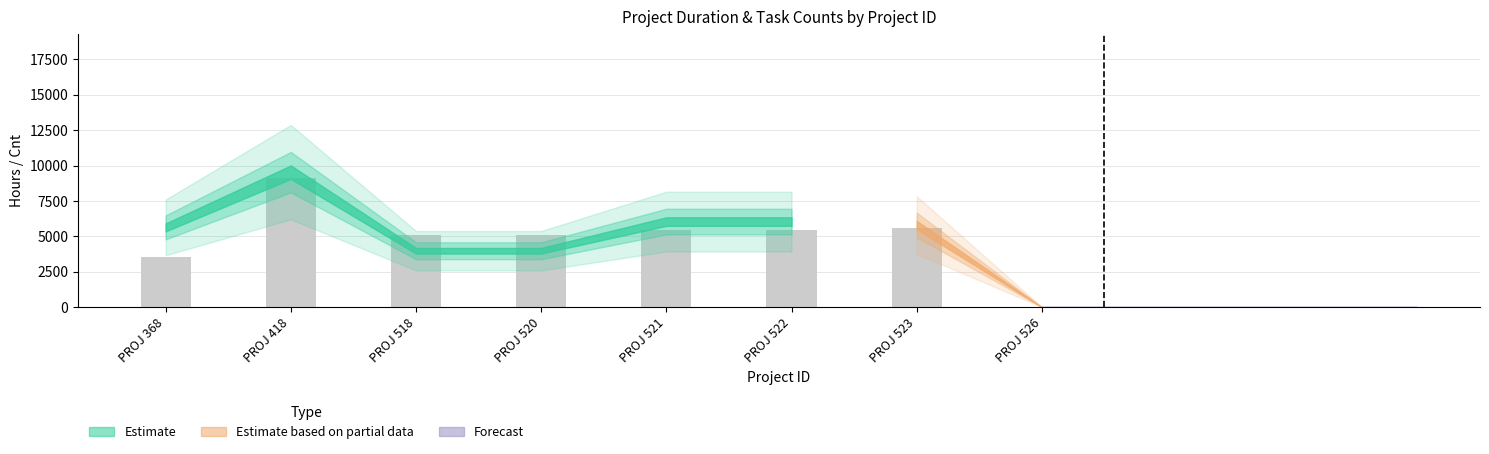

The value at PROJ 522 is 5470. True or false?

True